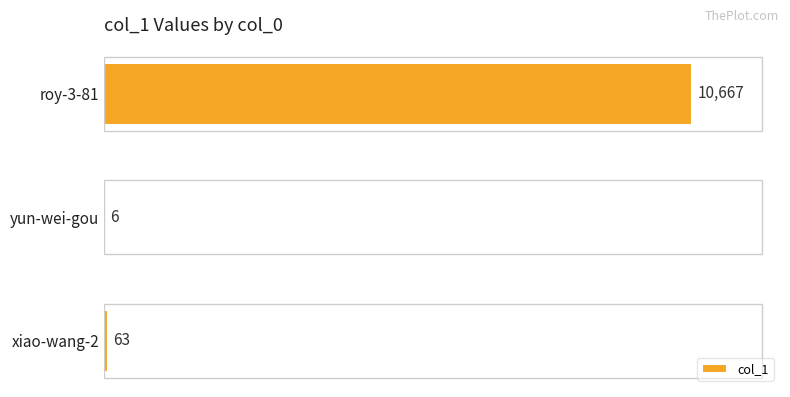

How many categories are shown in the chart?

3